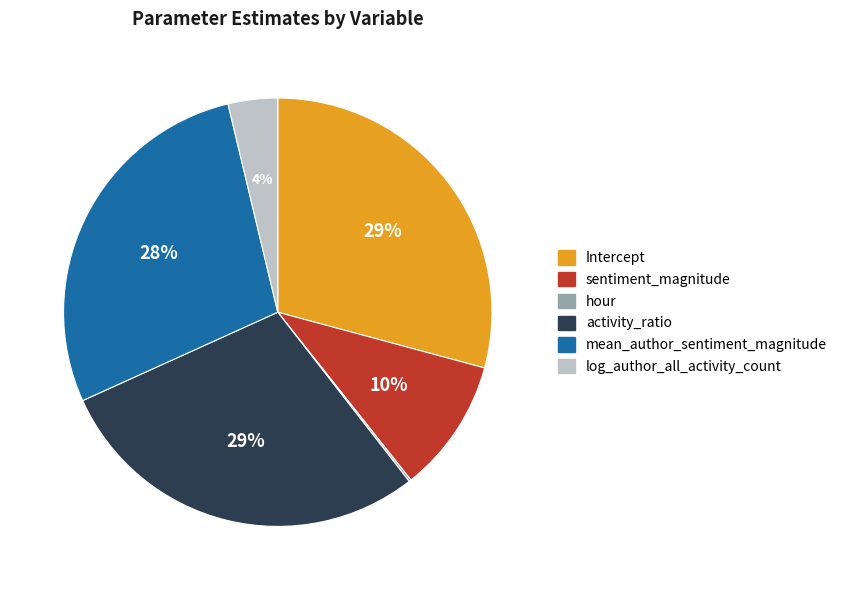

To the nearest percent, what is the difference between the largest and smallest slice percentages?

29%